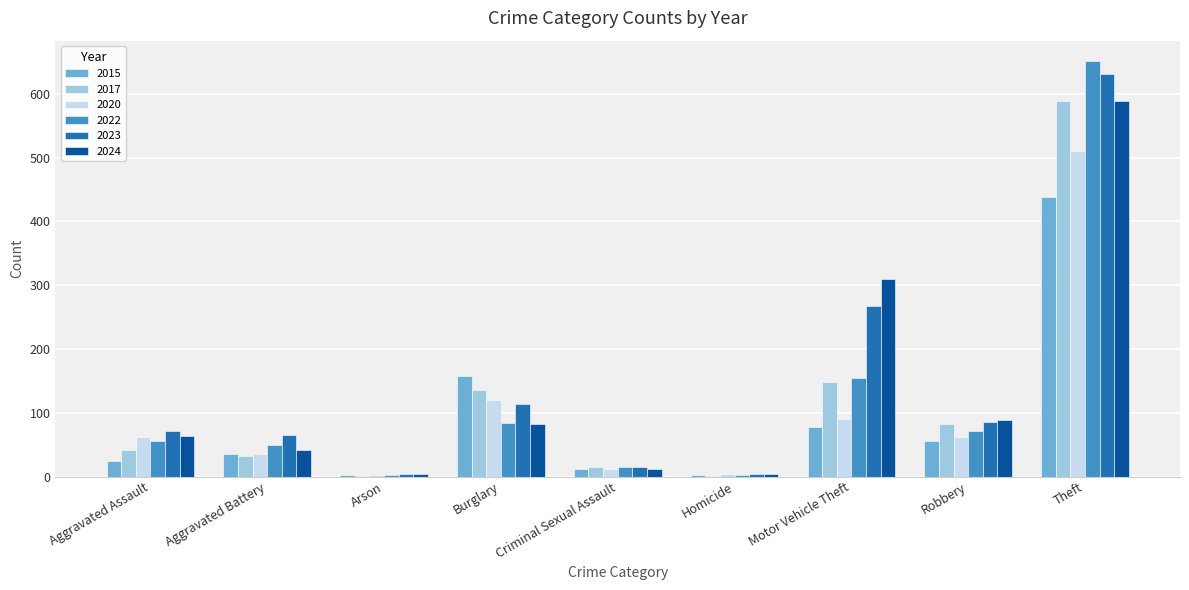

Between Aggravated Battery and Motor Vehicle Theft, which series saw the biggest shift?

2024